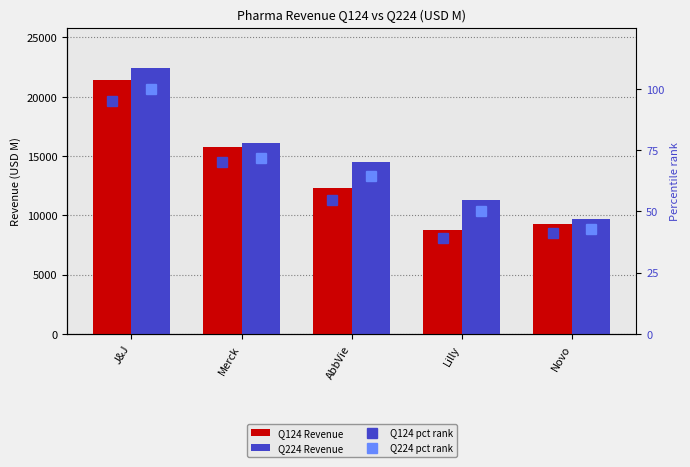

What is the sum of all Q124 Revenue values?

67495.2